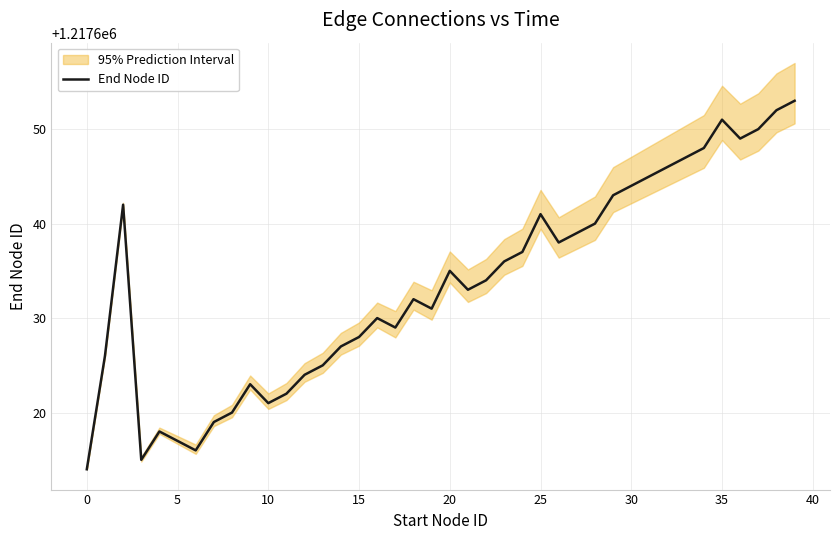

What is the change in value from 12 to 24?

+13